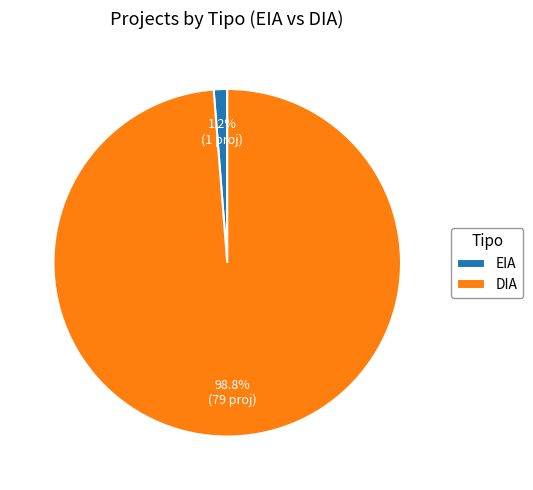

What is the smallest slice in the pie chart?

EIA